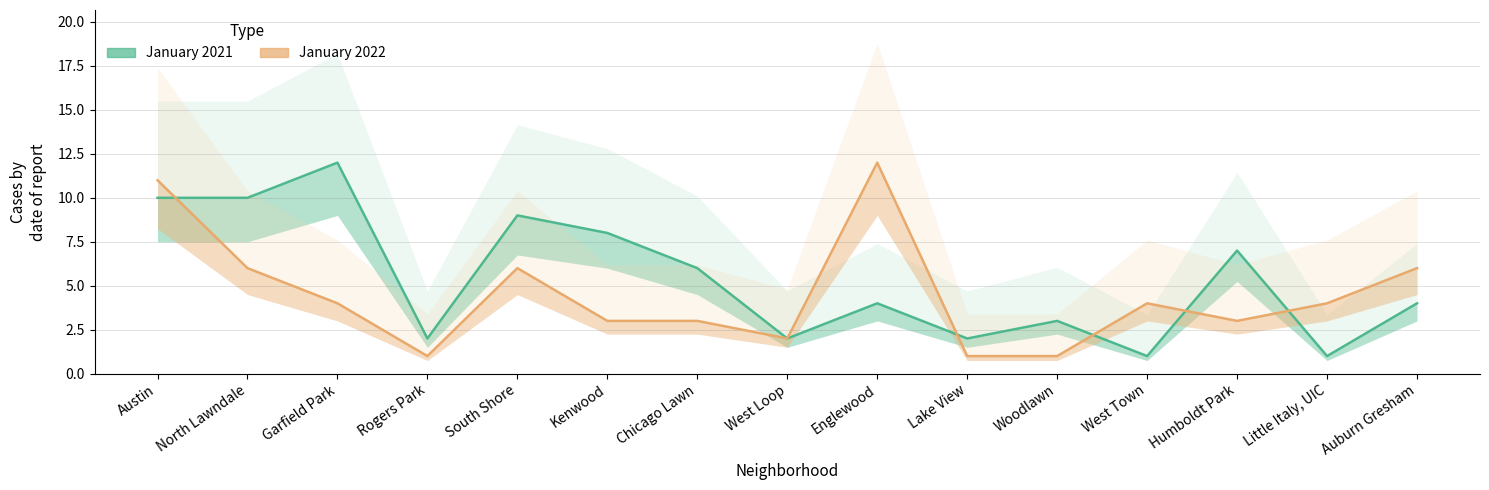

What is the value of the January 2021 point at the 12th from the left?

1